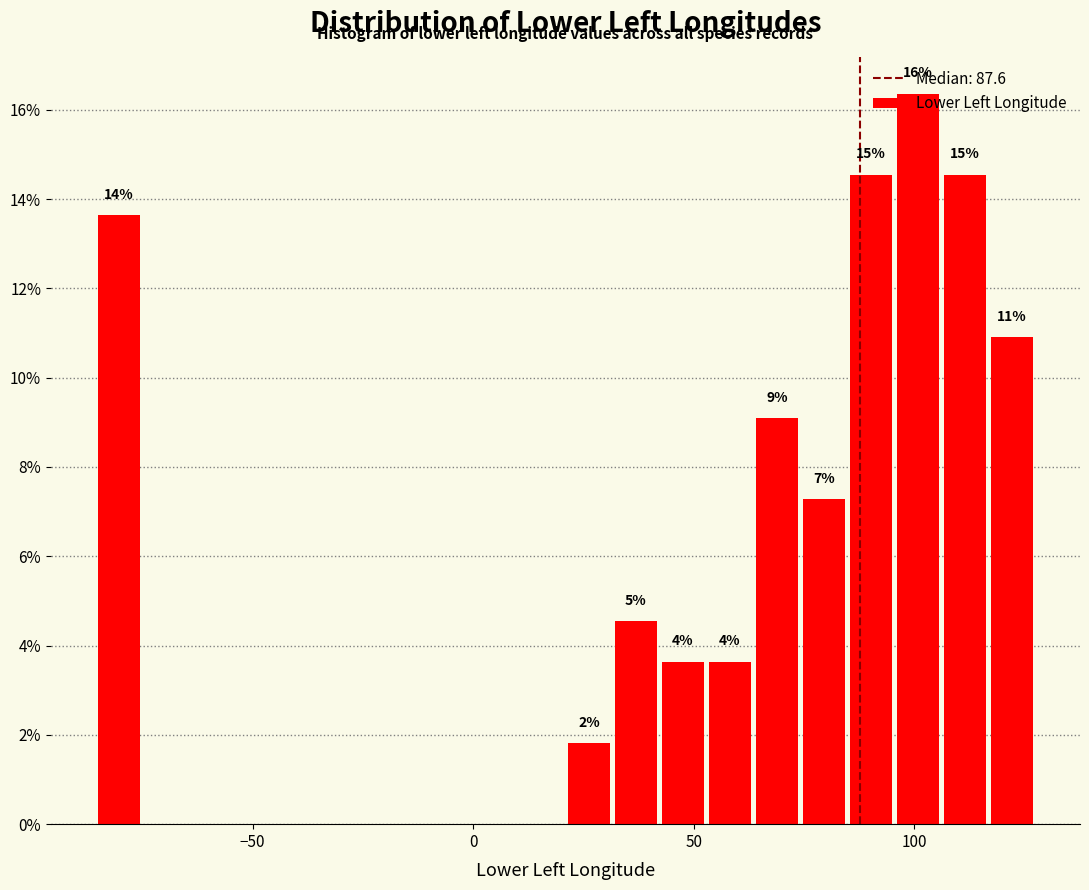

Read against the x-axis, roughly where is the centre of the tallest bar?

100